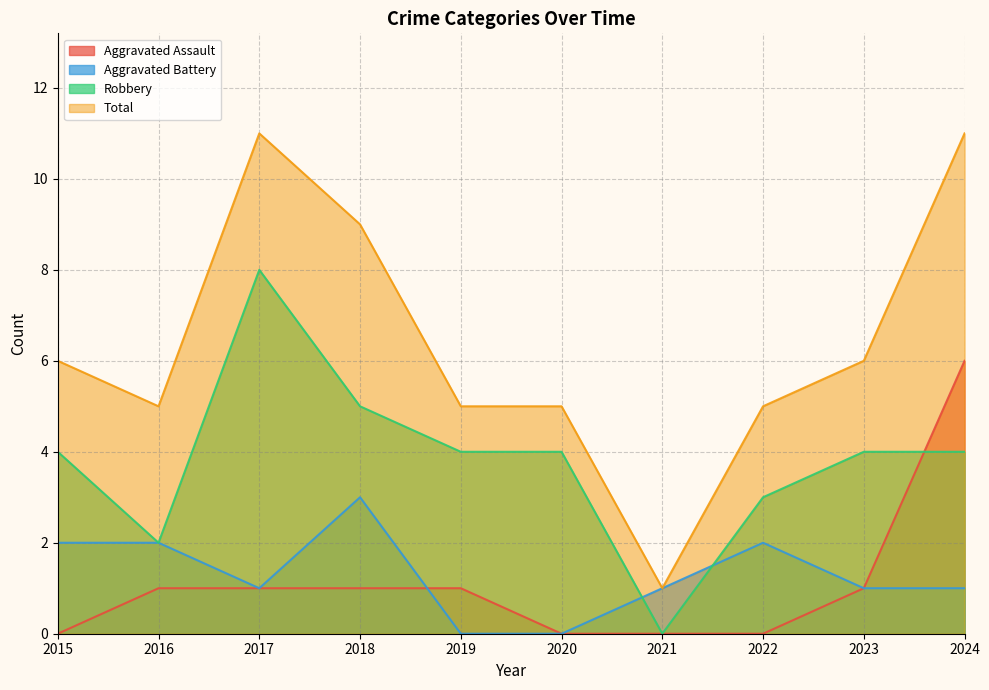

Reading left to right, list all the values displayed in this chart.

Aggravated Assault: 2015=0	2016=1	2017=1	2018=1	2019=1	2020=0	2021=0	2022=0	2023=1	2024=6
Aggravated Battery: 2015=2	2016=2	2017=1	2018=3	2019=0	2020=0	2021=1	2022=2	2023=1	2024=1
Robbery: 2015=4	2016=2	2017=8	2018=5	2019=4	2020=4	2021=0	2022=3	2023=4	2024=4
Total: 2015=6	2016=5	2017=11	2018=9	2019=5	2020=5	2021=1	2022=5	2023=6	2024=11